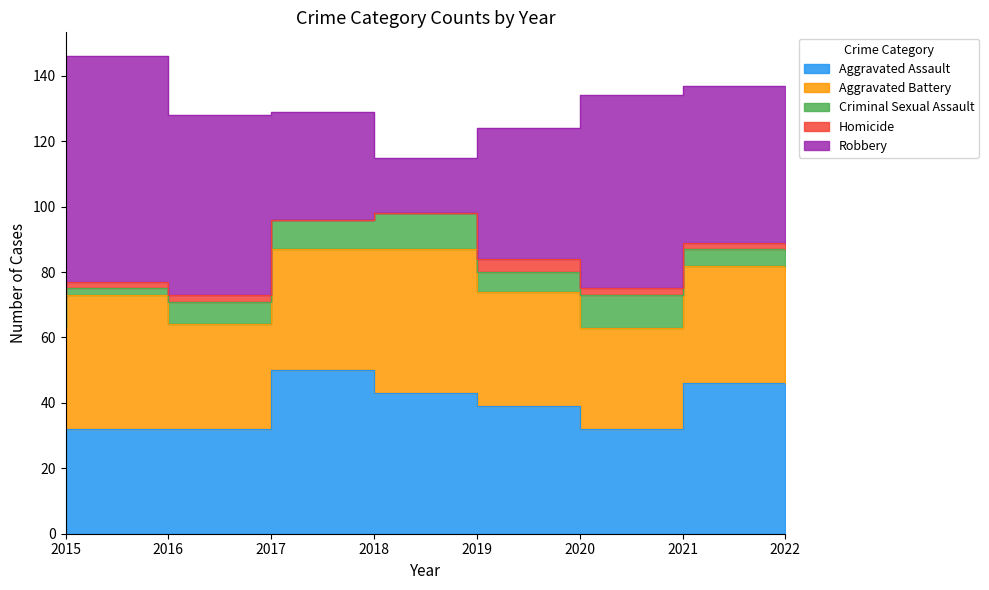

What is the total value across all series at 2019?

115